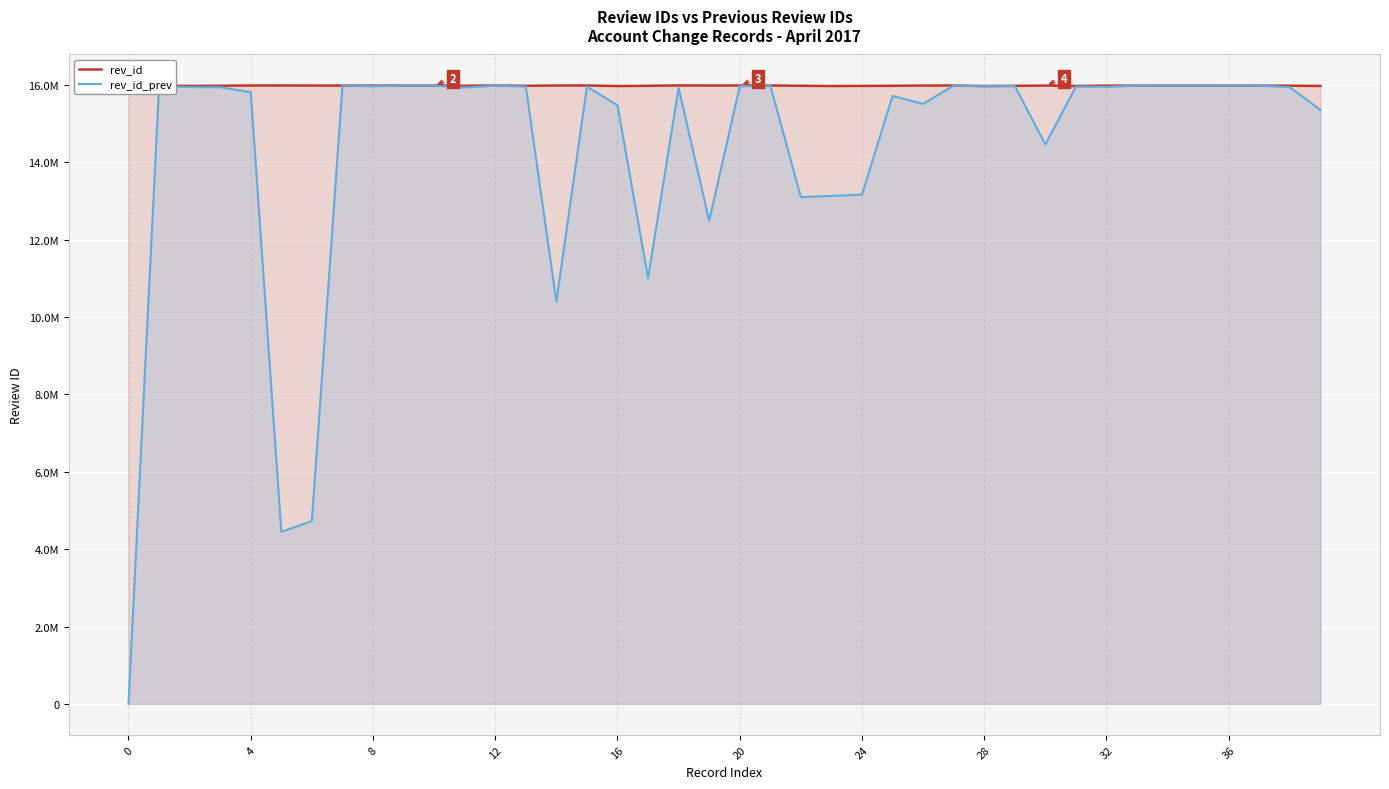

True or false: rev_id_prev and rev_id cross at least once.

False